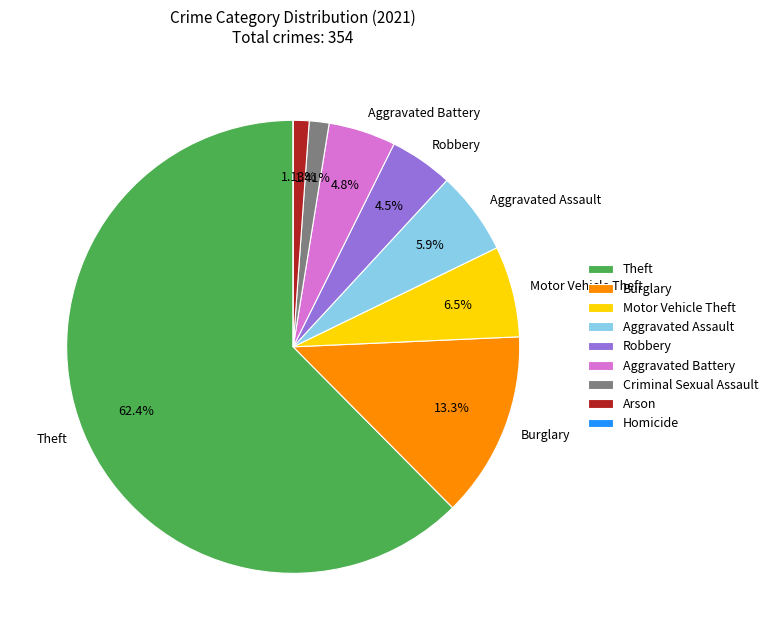

Does any single category account for the majority?

Yes